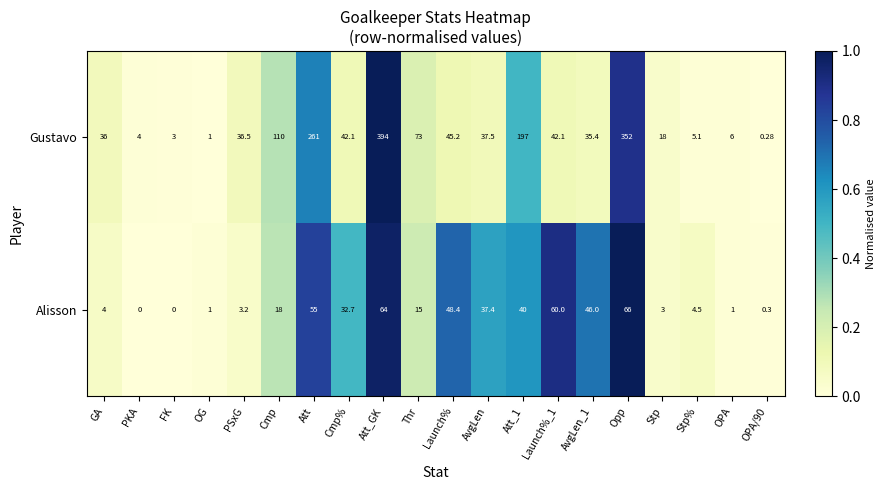

At which category does the chart reach its peak across all series?

Att_GK